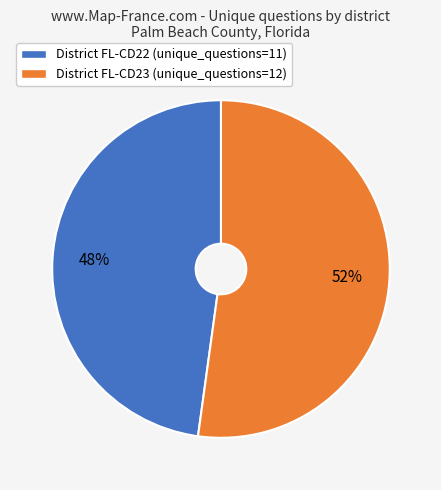

Is there any slice that represents more than half of the pie?

Yes